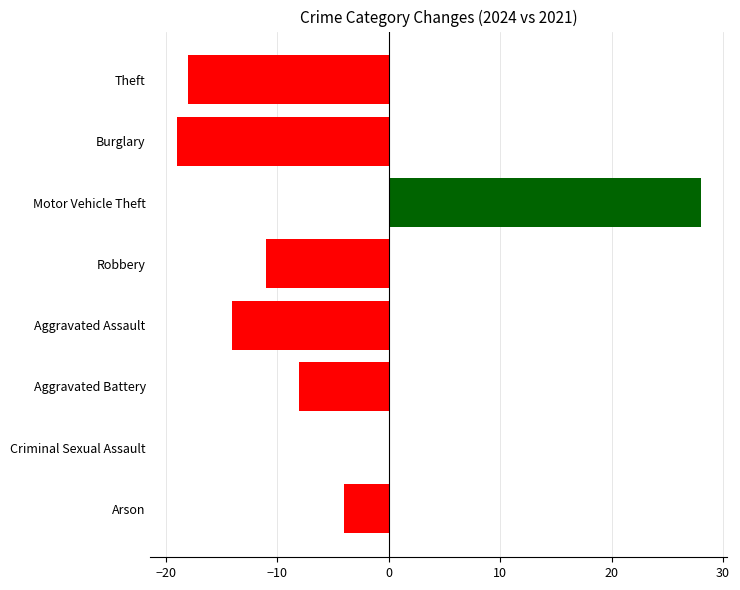

Reading bottom to top, transcribe all the data shown in this chart.

Arson=-4	Criminal Sexual Assault=0	Aggravated Battery=-8	Aggravated Assault=-14	Robbery=-11	Motor Vehicle Theft=28	Burglary=-19	Theft=-18